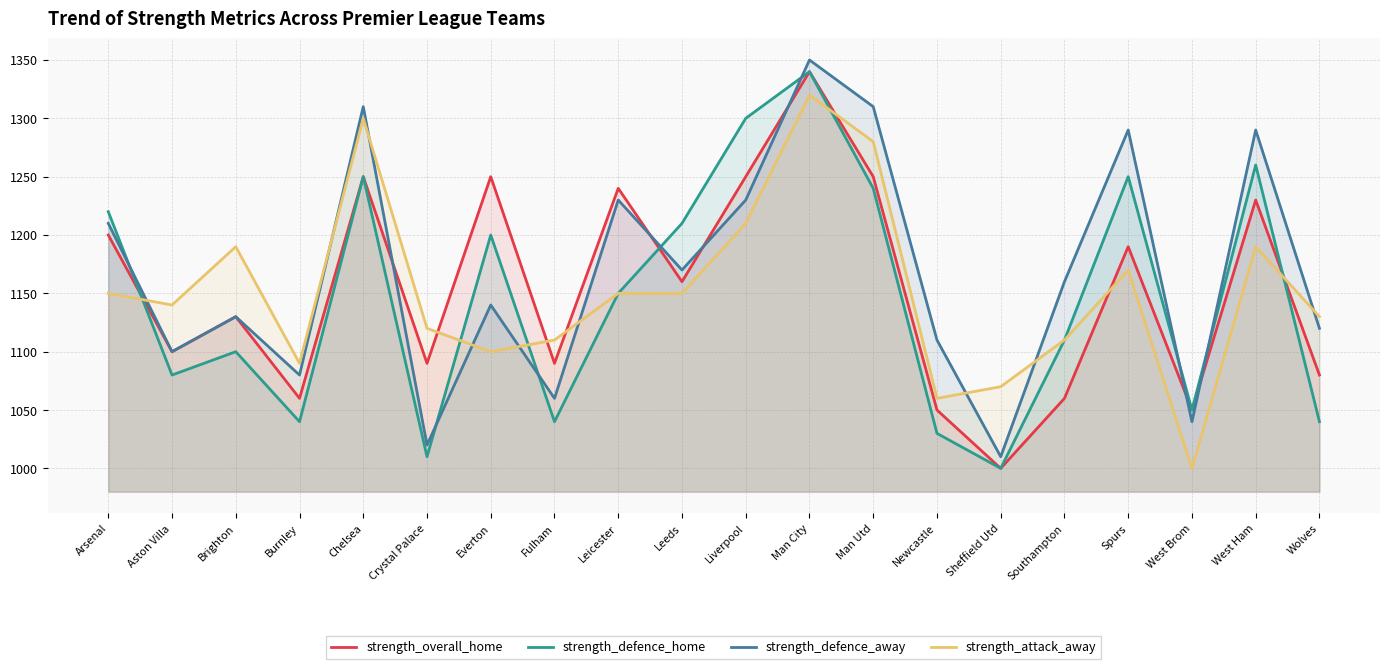

Between which two adjacent categories do strength_defence_home and strength_attack_away first intersect?

Arsenal and Aston Villa